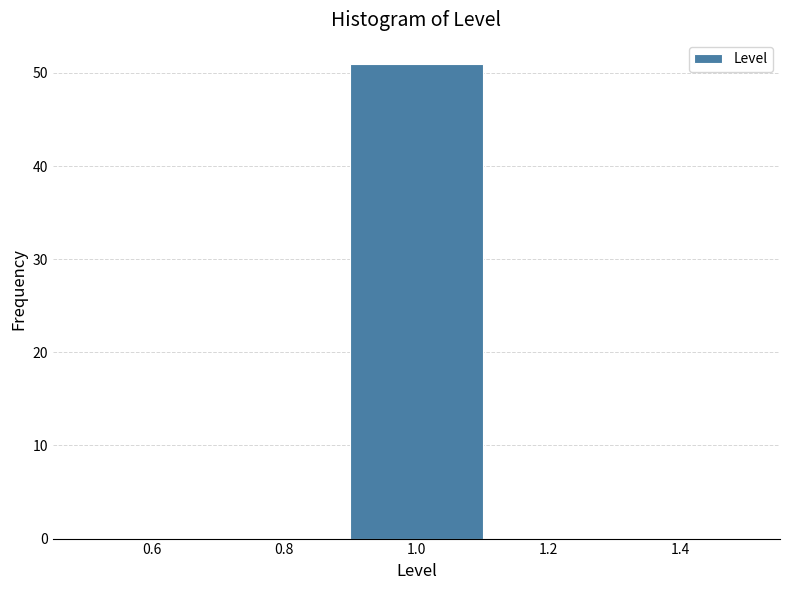

Reading left to right, list every bar in this chart as the range it spans on the x-axis followed by its height. The values are not printed on the chart, so give them approximately, as read against the axis.

0.5 to 0.7: 0
0.7 to 0.9: 0
0.9 to 1.1: 51
1.1 to 1.3: 0
1.3 to 1.5: 0